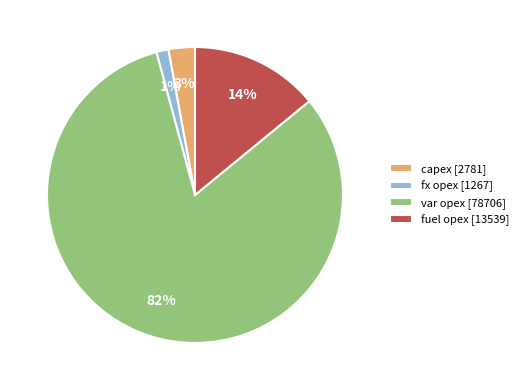

Which has a higher value, capex [2781] or var opex [78706]?

var opex [78706]